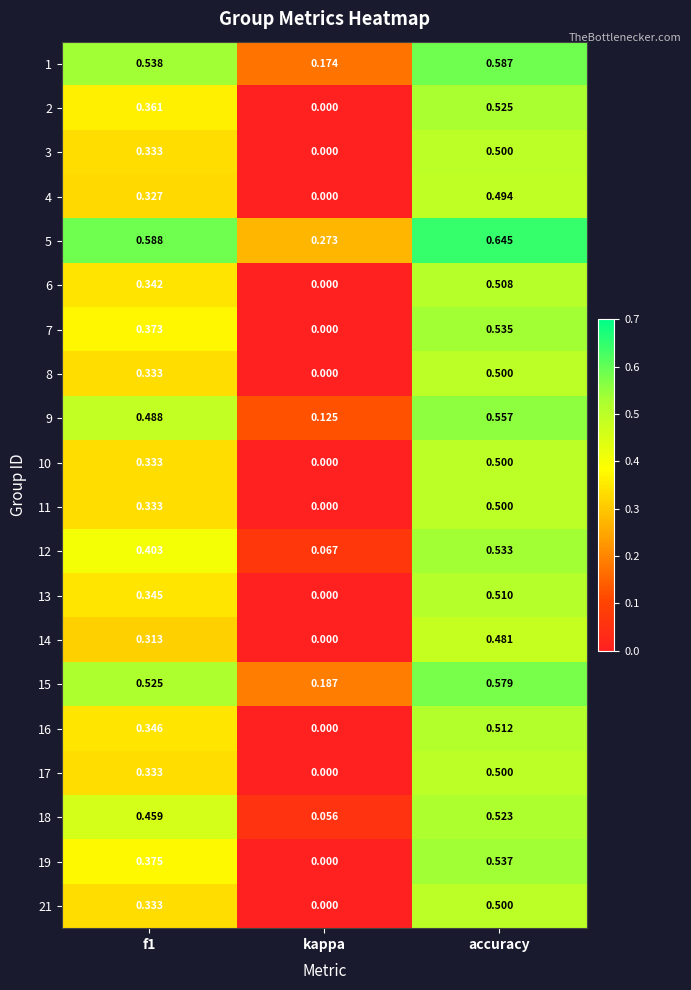

How many categories are shown in the chart?

3